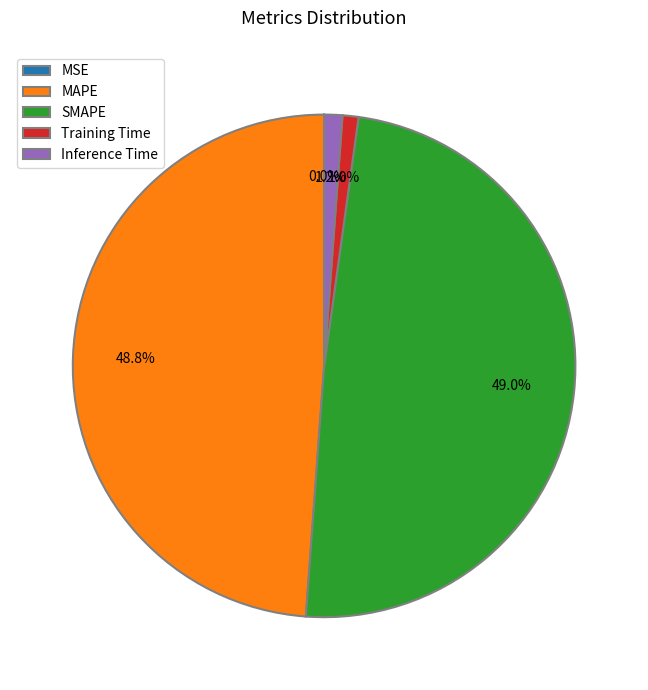

Is there any slice that represents more than half of the pie?

No